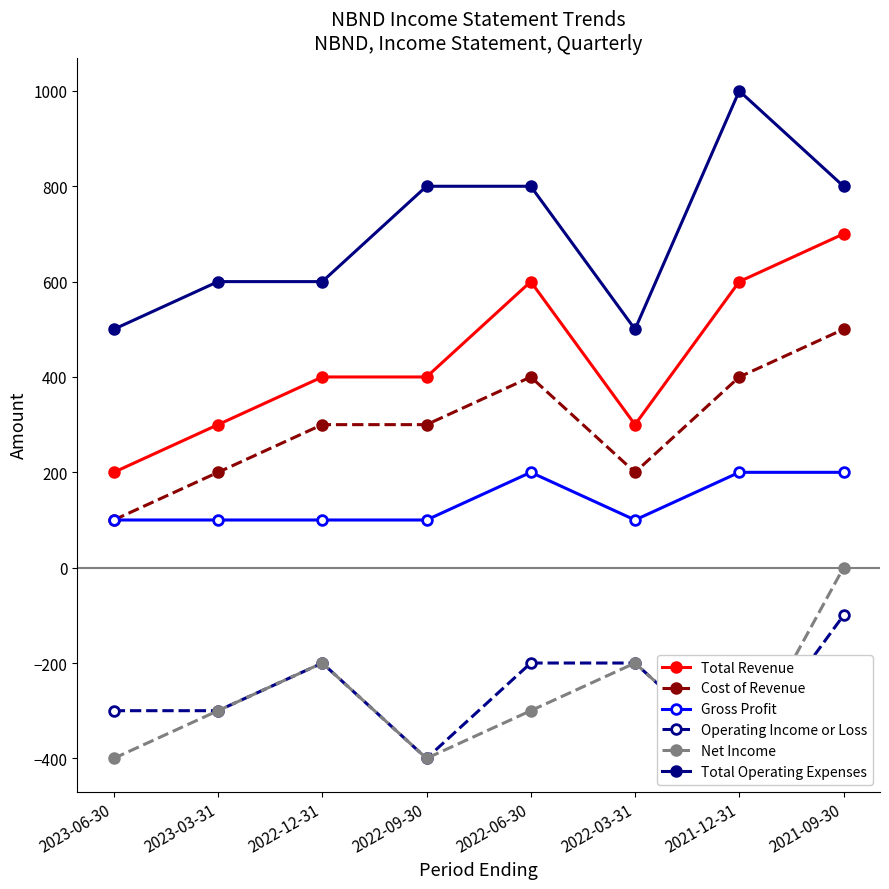

Where is the first local minimum for Cost of Revenue?

2022-03-31